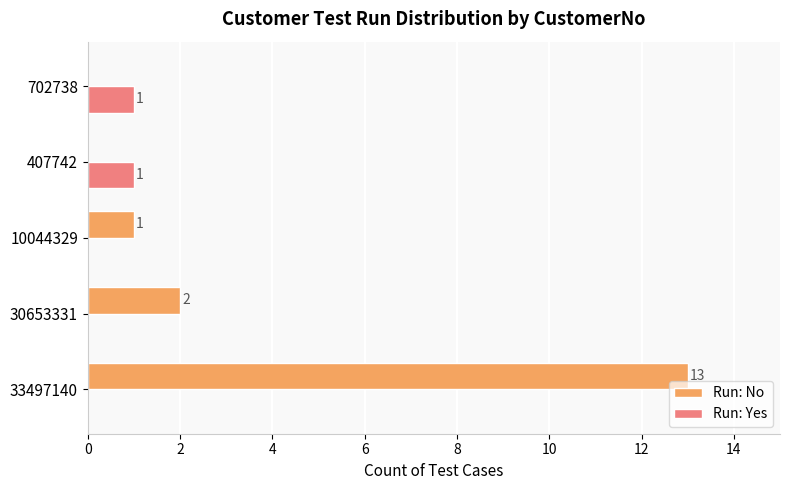

What are all the series names shown in the legend?

Run: No, Run: Yes